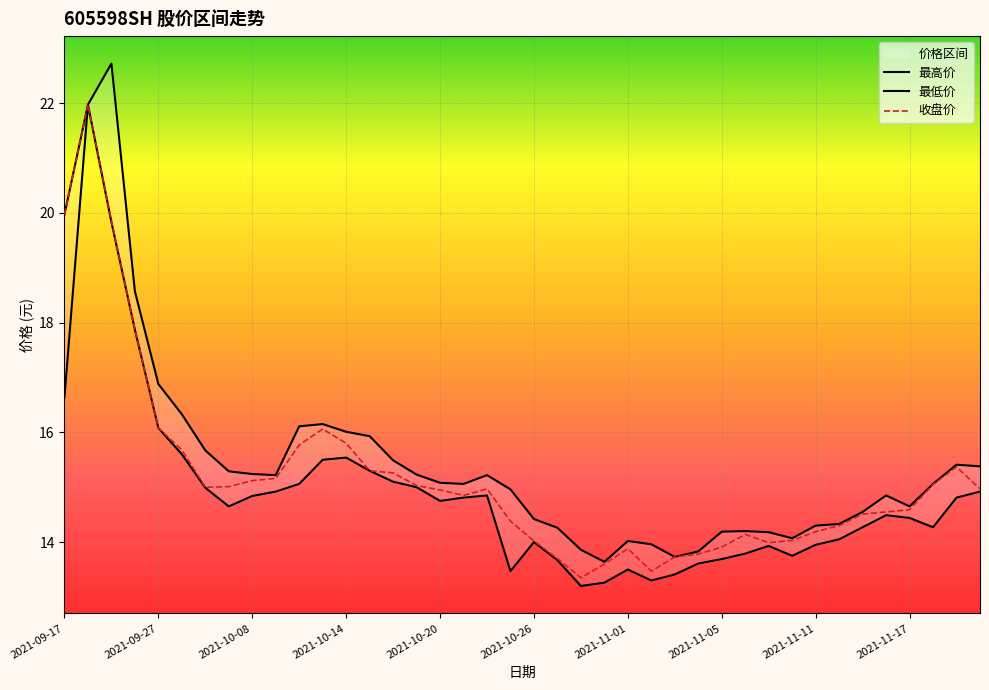

Where is 最高价 nearest to the value 18?

2021-09-24